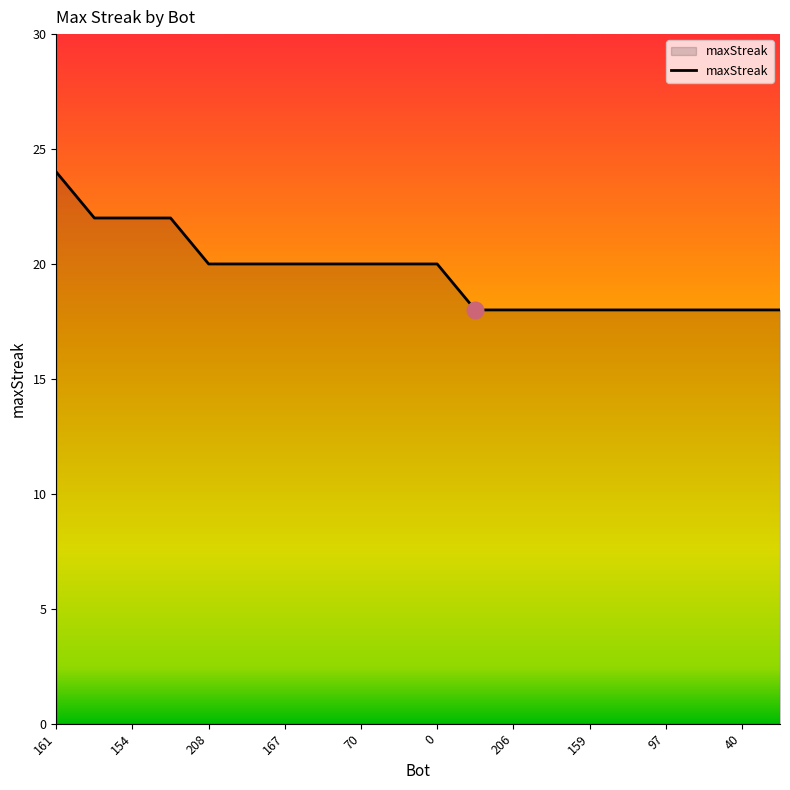

What is the greatest value displayed?

24